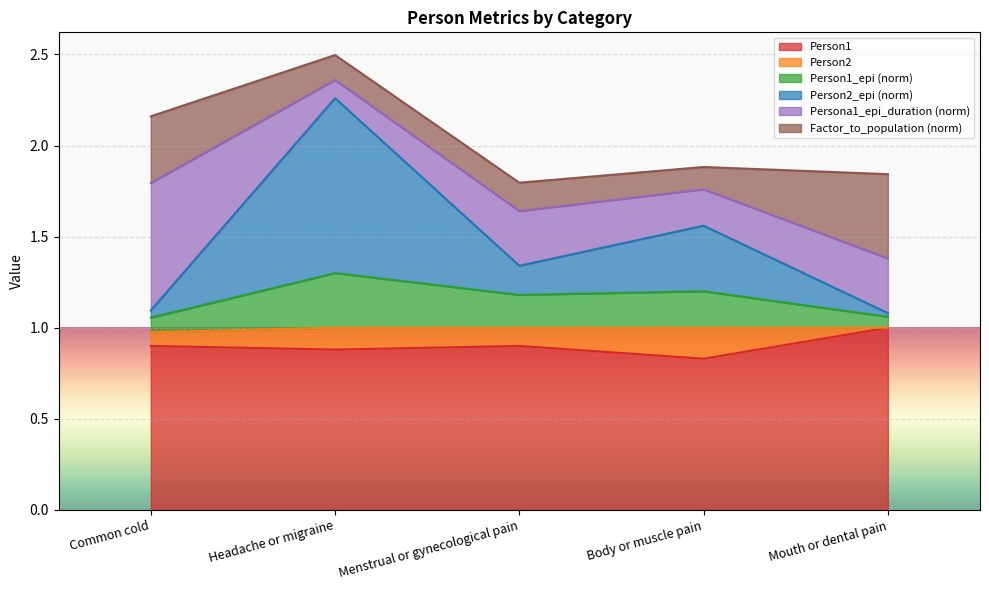

What is the total value across all series at Menstrual or gynecological pain?

1.8